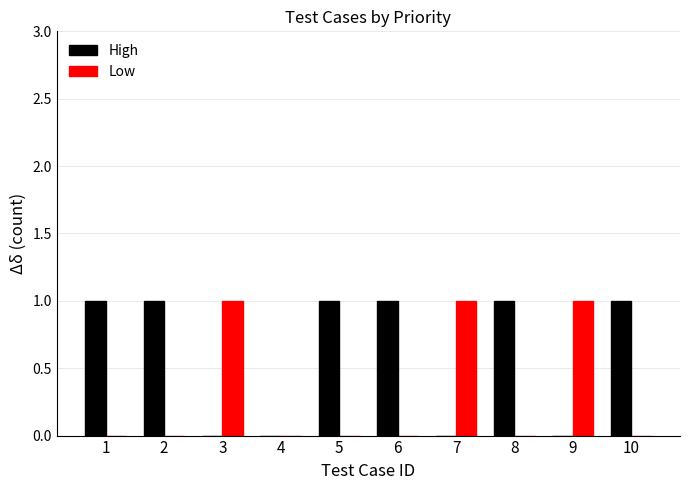

What are all the series names shown in the legend?

High, Low